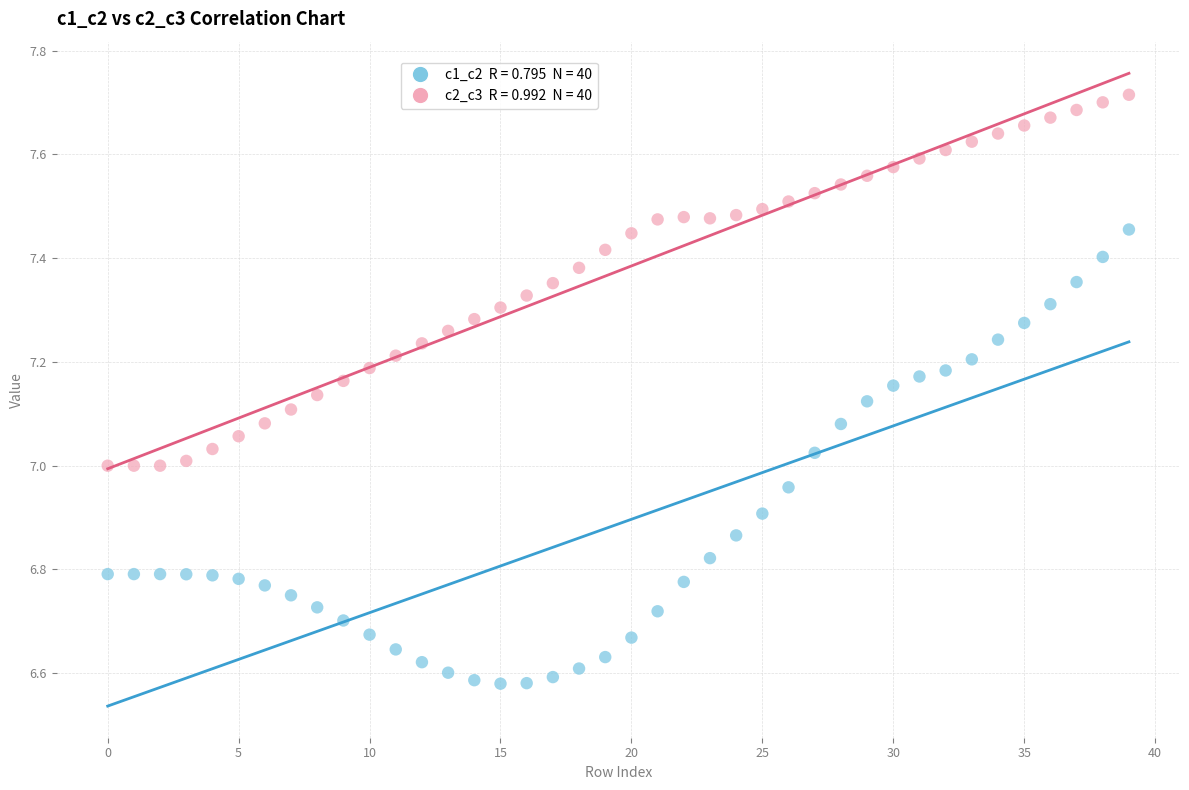

Across all data points, what is the range of Y values (max minus min)?

1.1